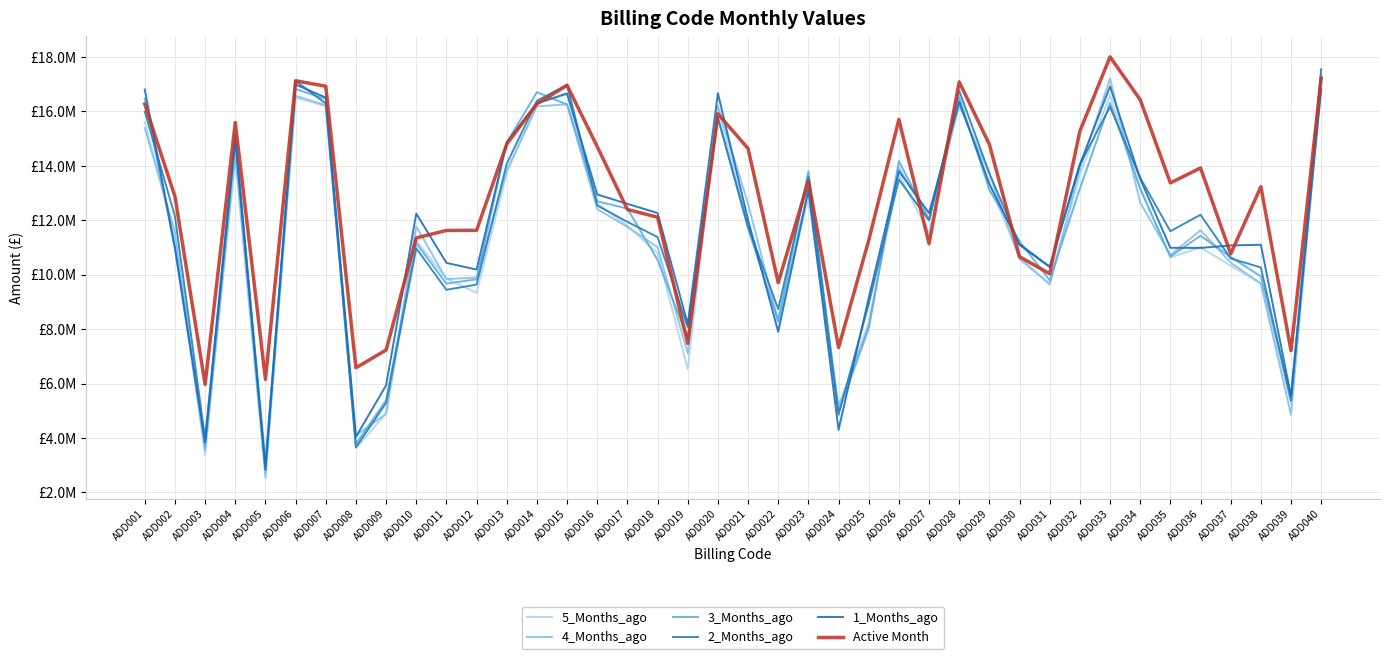

True or false: 2_Months_ago and 1_Months_ago intersect in this chart.

True